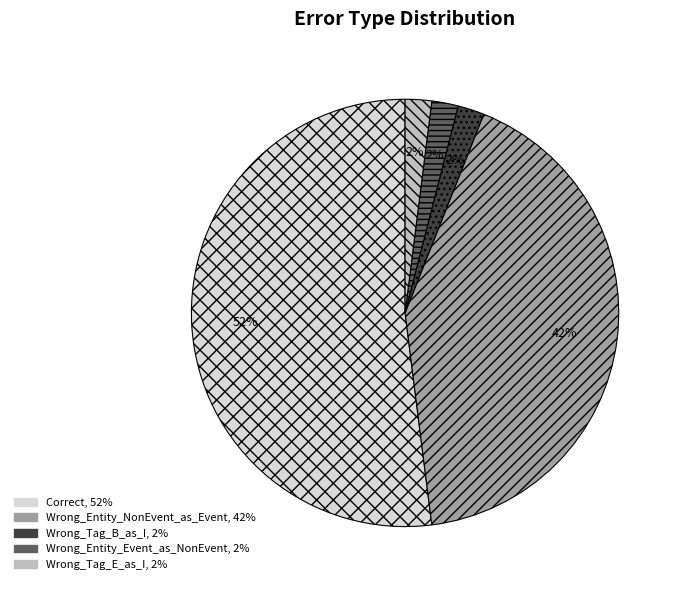

Which category has the biggest portion of the pie?

Correct